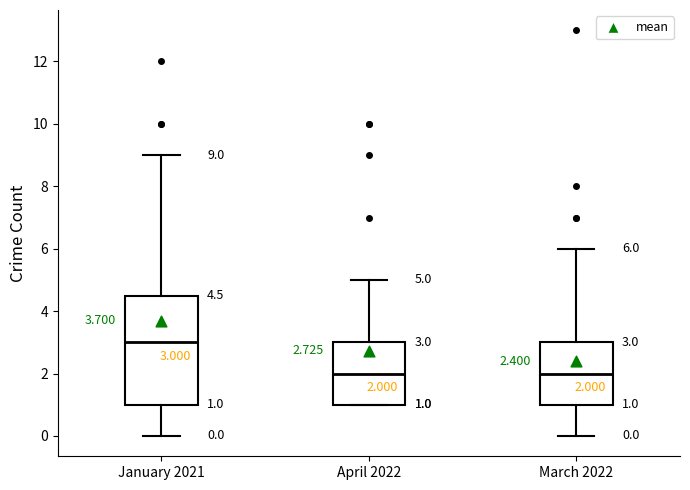

Which box's median line is the highest?

January 2021